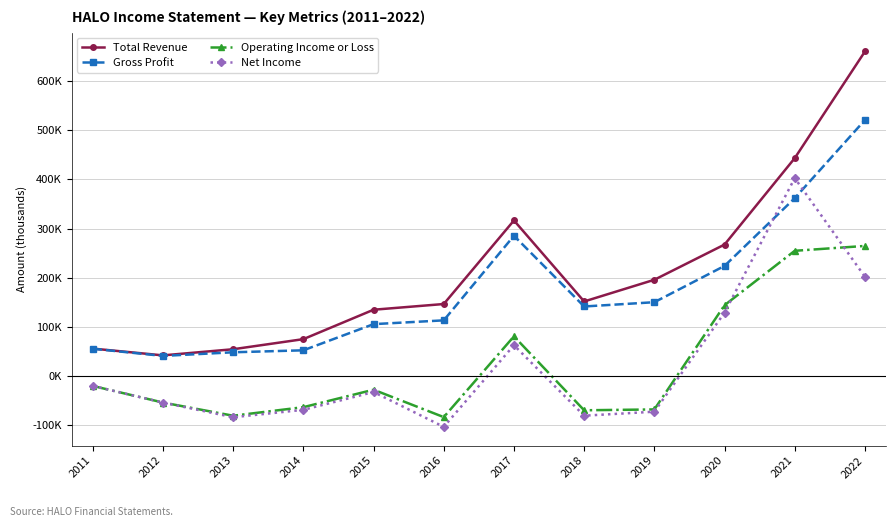

Which series changed the most between 2013 and 2021?

Net Income